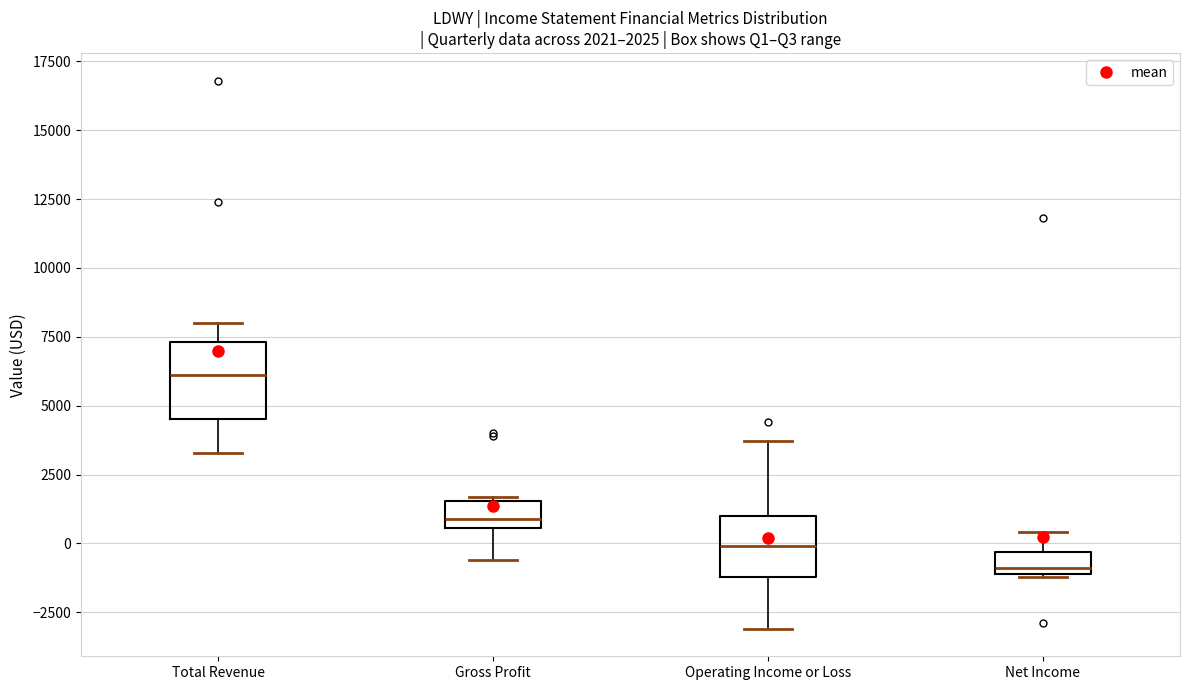

Which box has the lowest median line?

Net Income